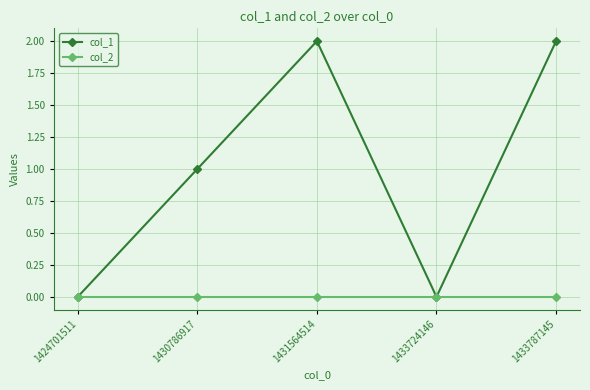

Count the number of data series in this chart.

2